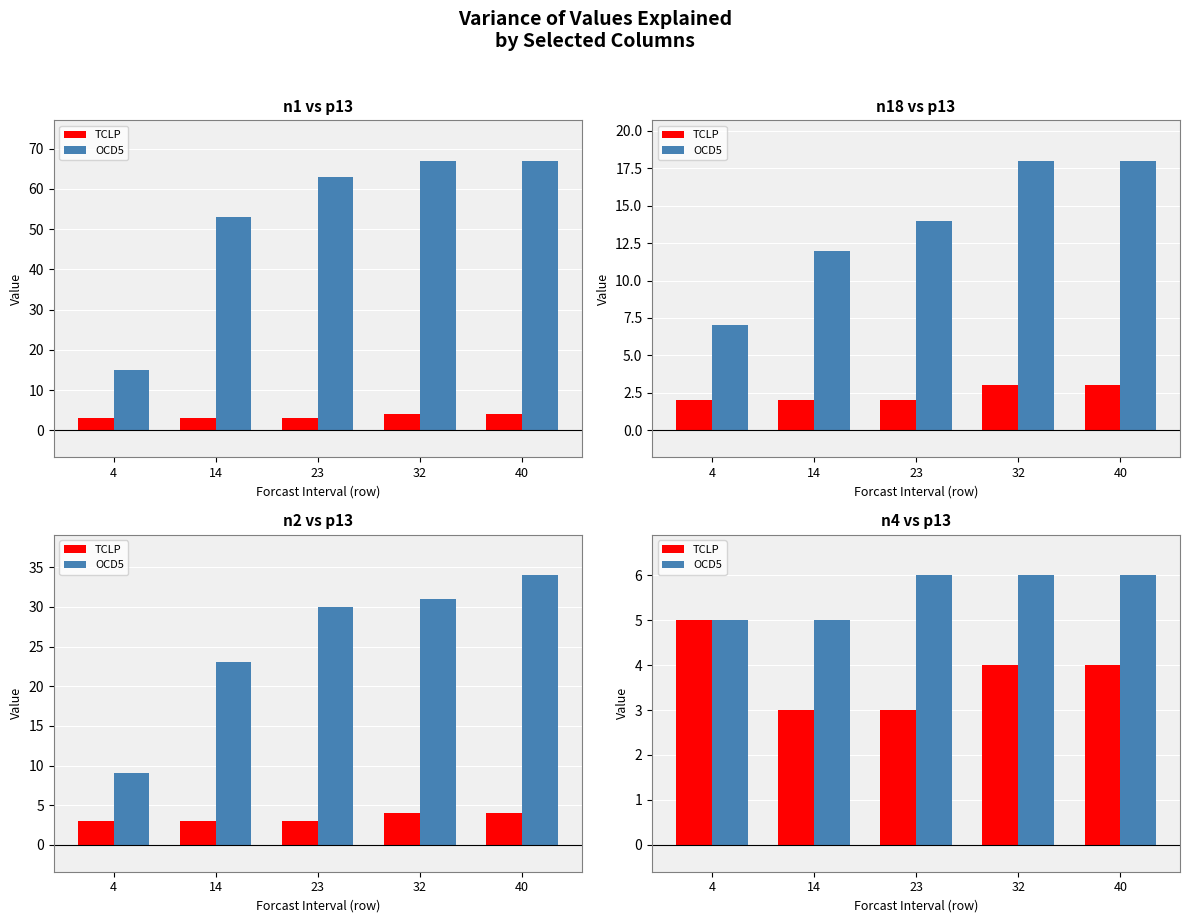

What is the value of the OCD5 bar at the 2nd from the left?

5